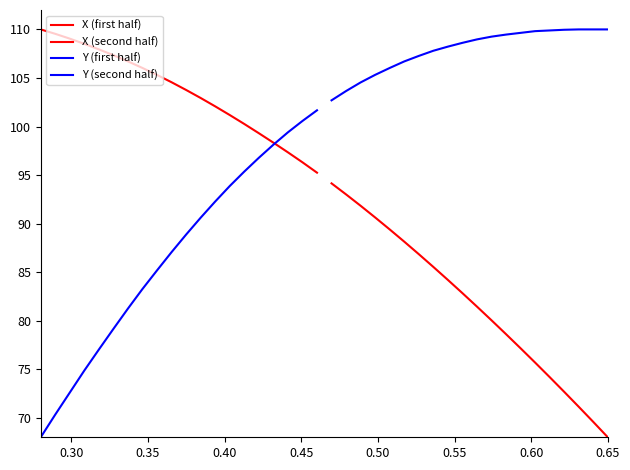

What is the greatest value displayed?

110.0